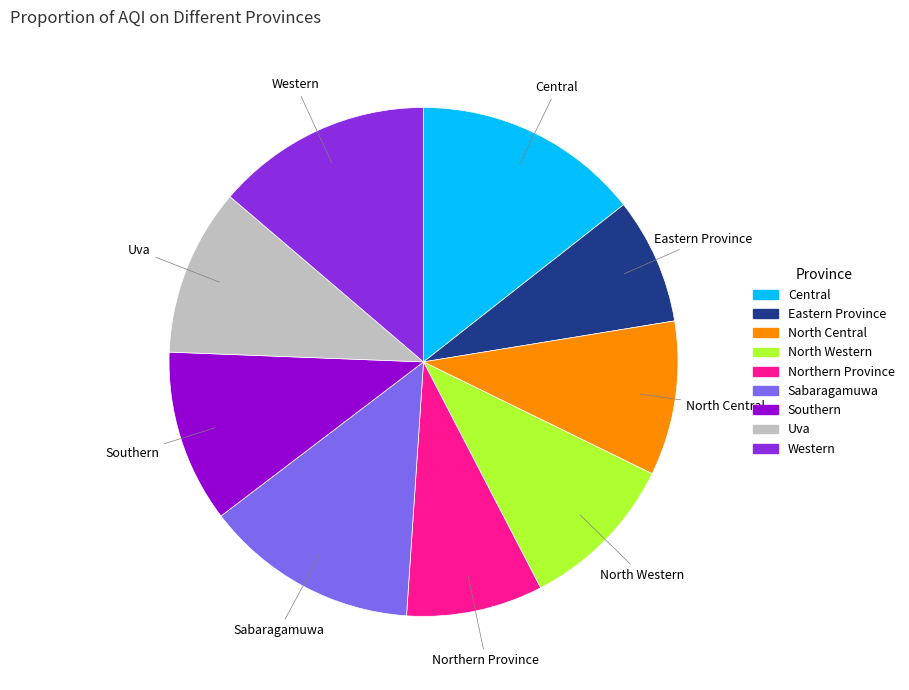

Do North Central and North Western together represent more than half of the pie?

No